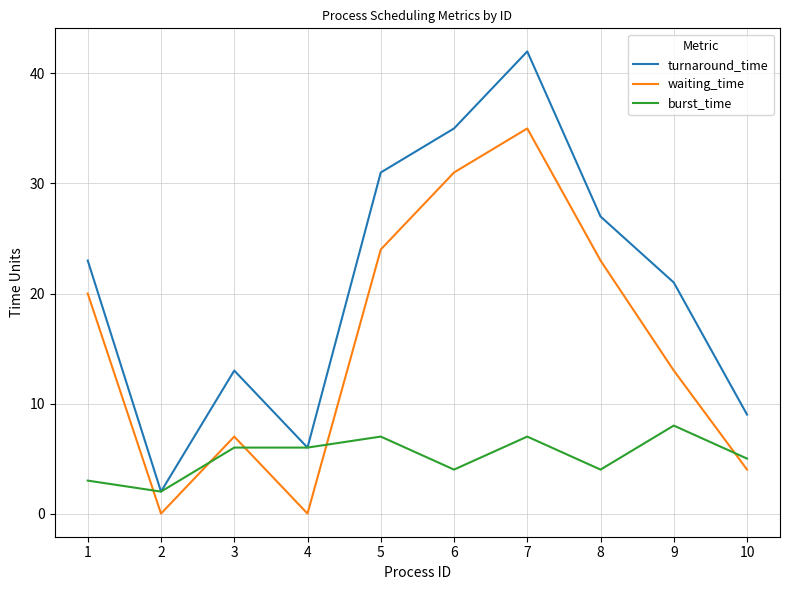

Is it true that burst_time equals 9 at 10?

False